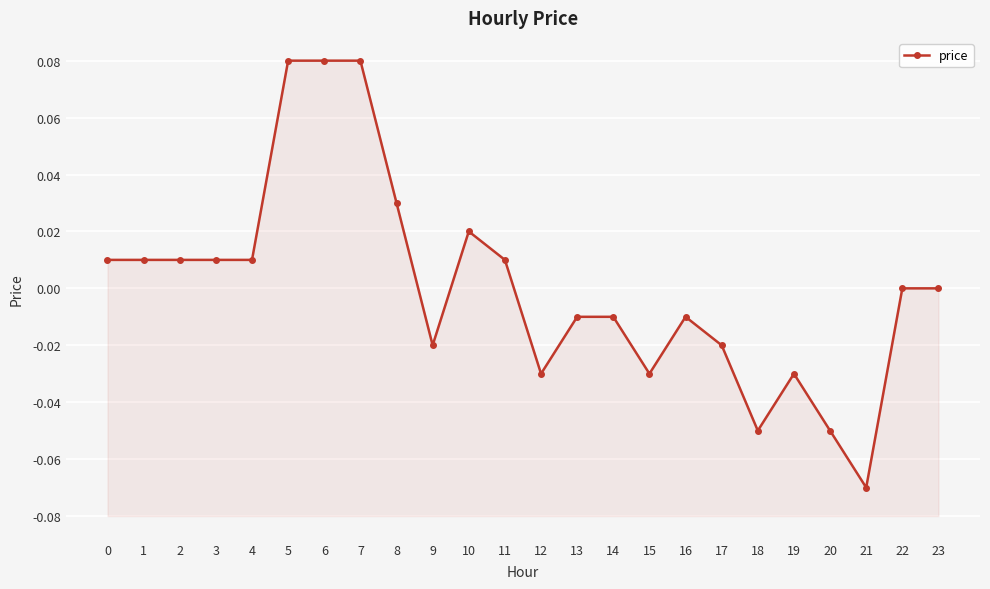

Reading left to right, extract all data points from this chart.

0.0	0.0	0.0	0.0	0.0	0.1	0.1	0.1	0.0	-0.0	0.0	0.0	-0.0	-0.0	-0.0	-0.0	-0.0	-0.0	-0.1	-0.0	-0.1	-0.1	0.0	0.0